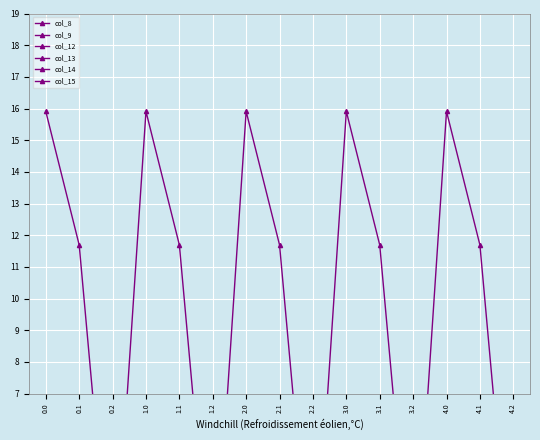

True or false: col_8 and col_15 intersect in this chart.

True